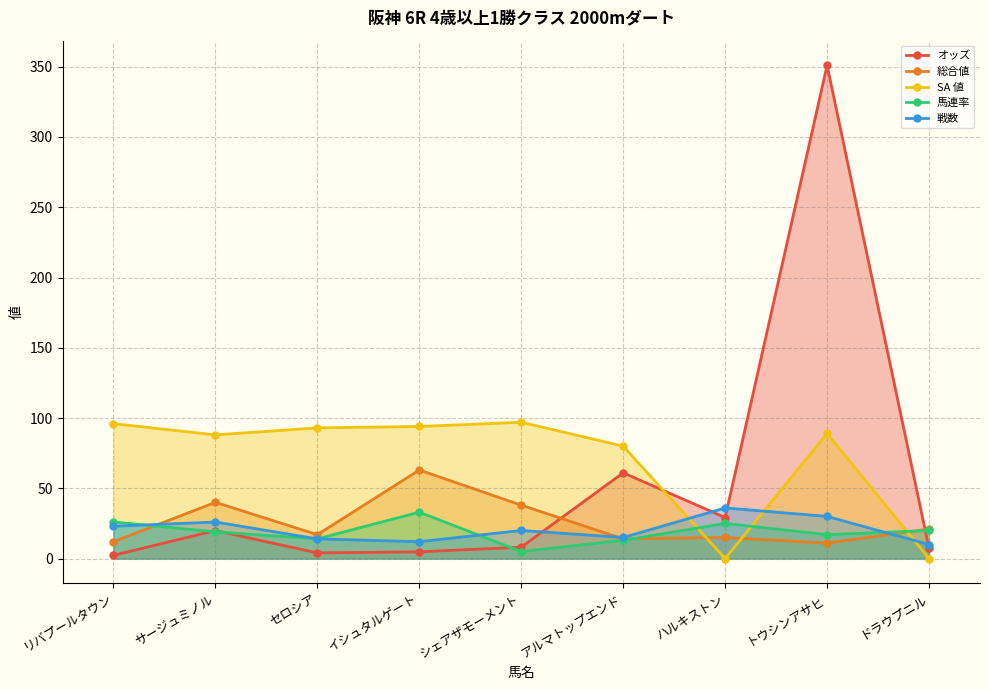

How many data points in SA 値 are less than 89?

4